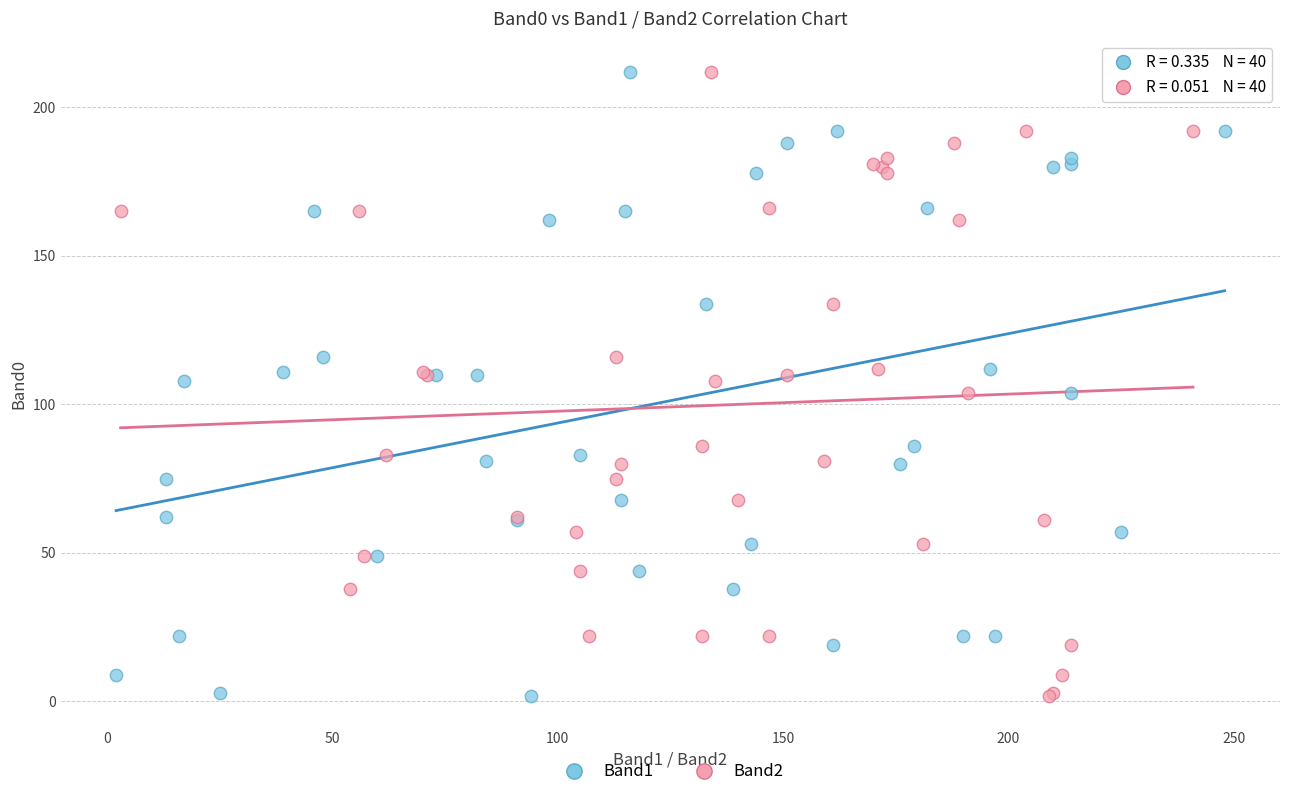

What are all the series names shown in the legend?

Band1, Band2